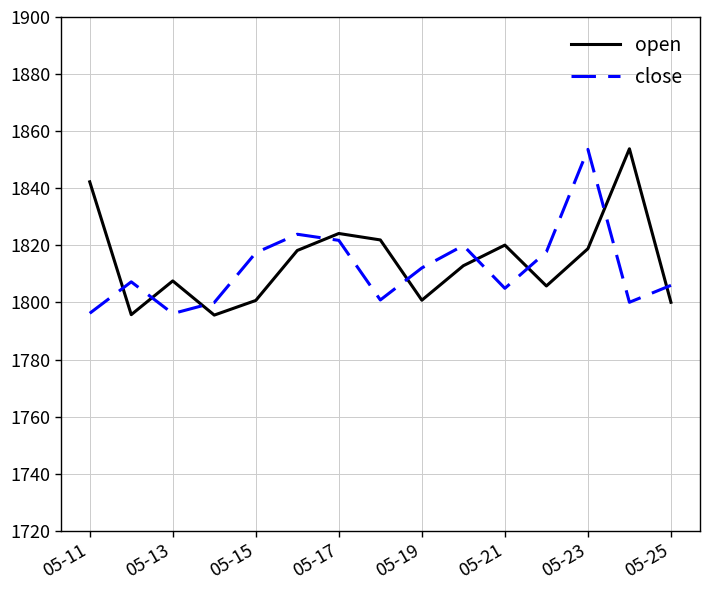

After their last crossing, which series has the higher values: open or close?

close